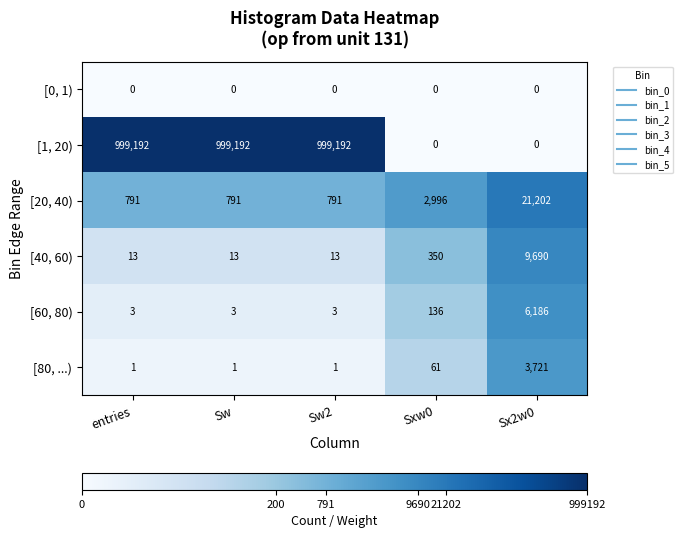

What value does the [40, 60) series have at Sw2?

13